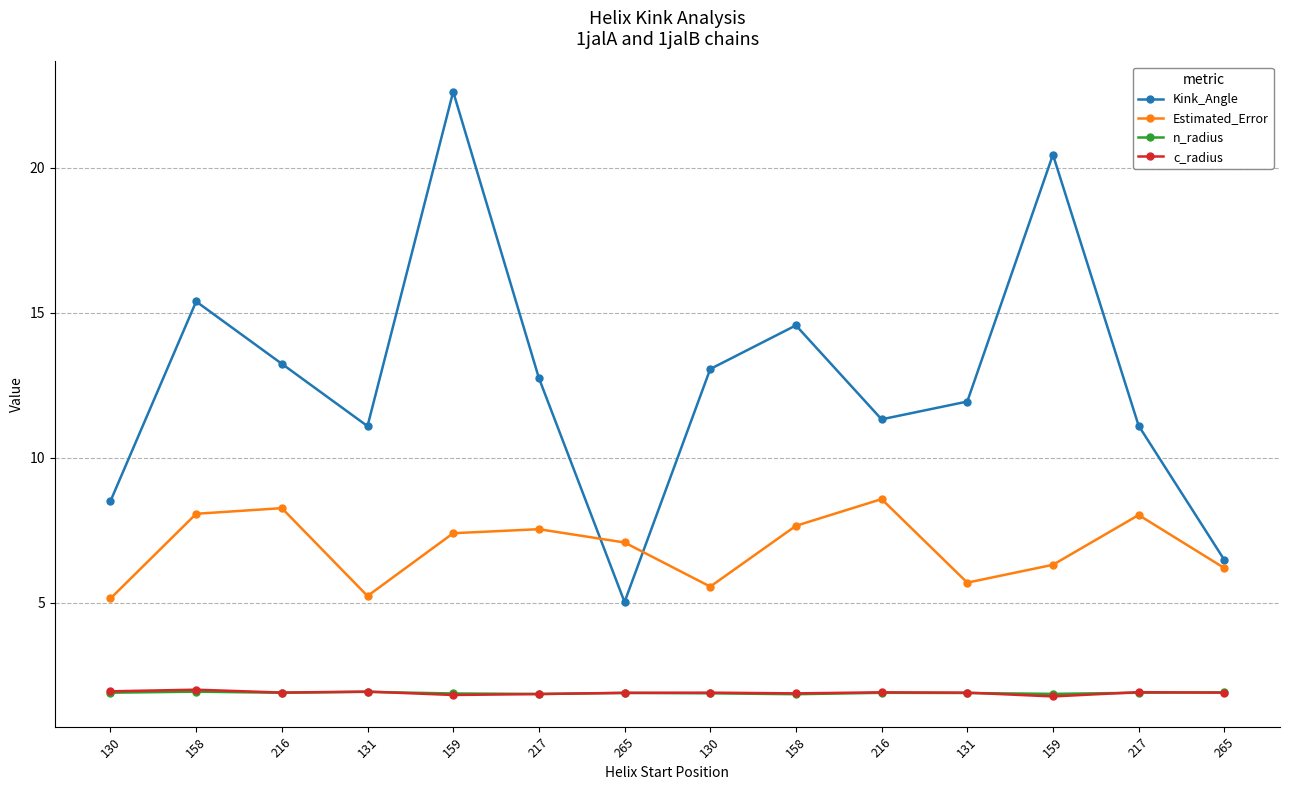

True or false: Estimated_Error and n_radius cross at least once.

False